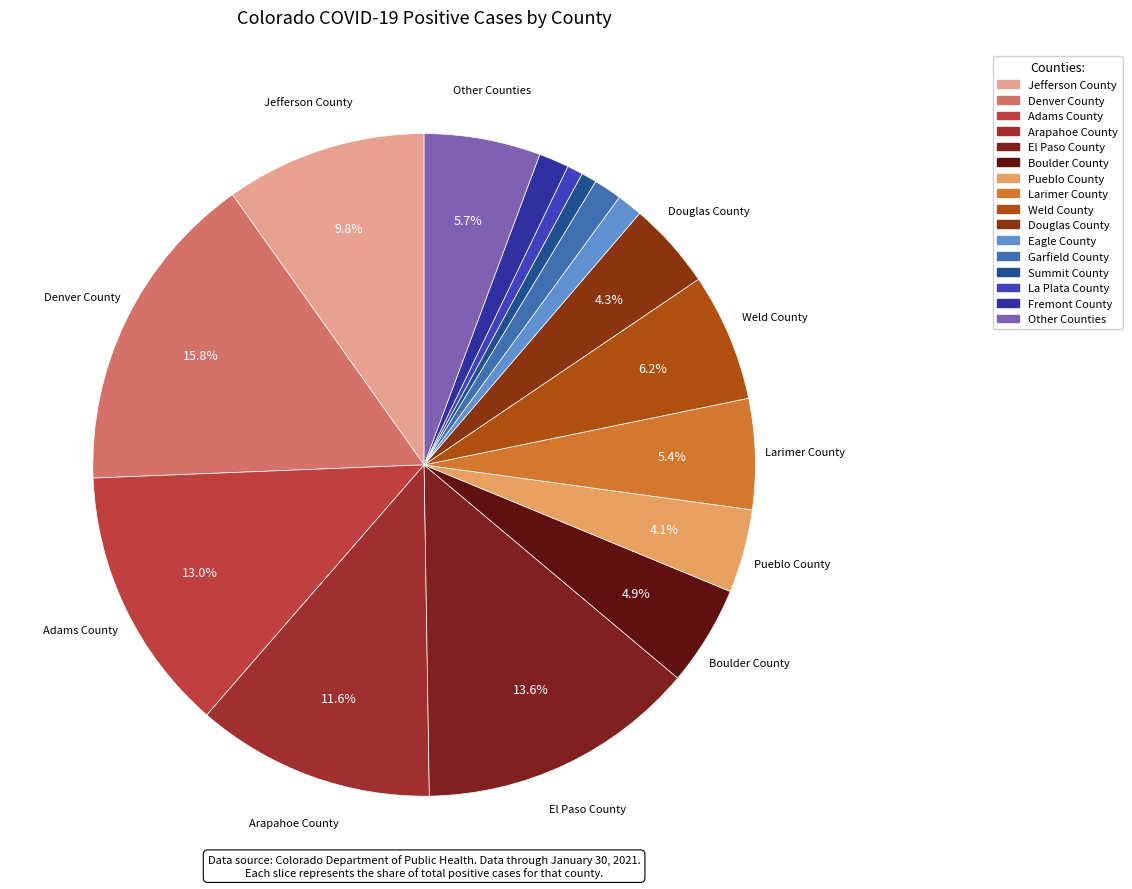

Rank the categories by value from lowest to highest.

Summit County, La Plata County, Eagle County, Garfield County, Fremont County, Pueblo County, Douglas County, Boulder County, Larimer County, Other Counties, Weld County, Jefferson County, Arapahoe County, Adams County, El Paso County, Denver County